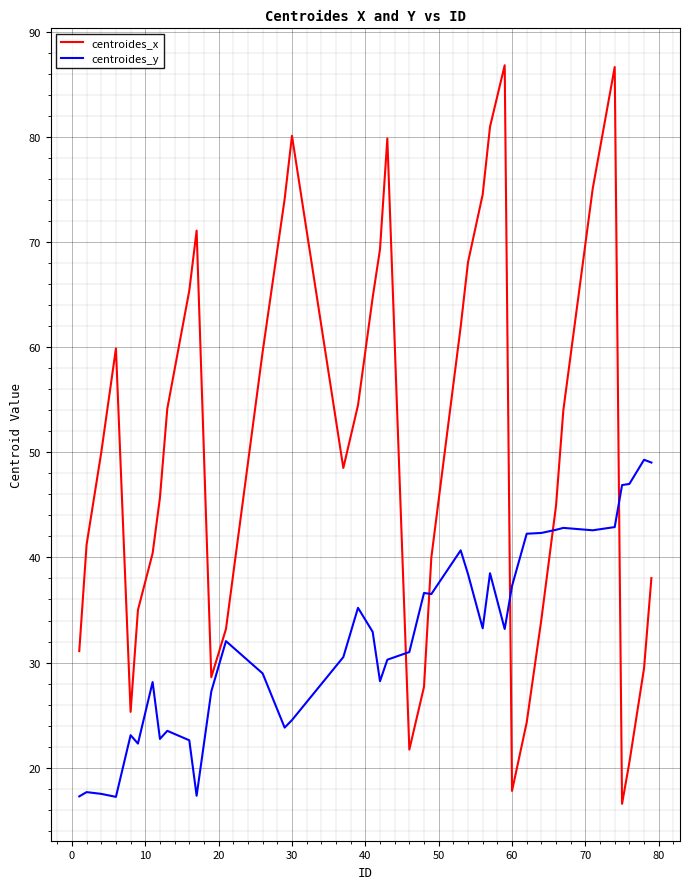

What is the average value of the centroides_y series?

32.4